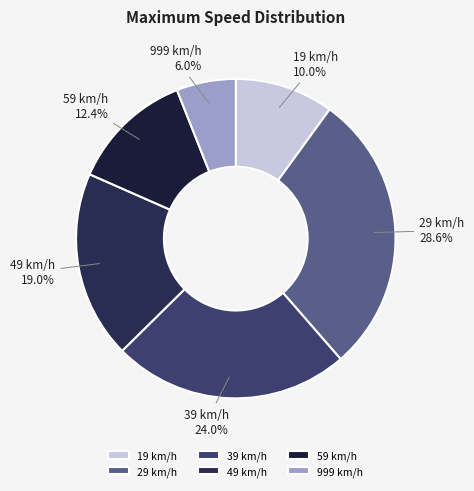

What percentage is the 29 slice, to the nearest percent?

29%